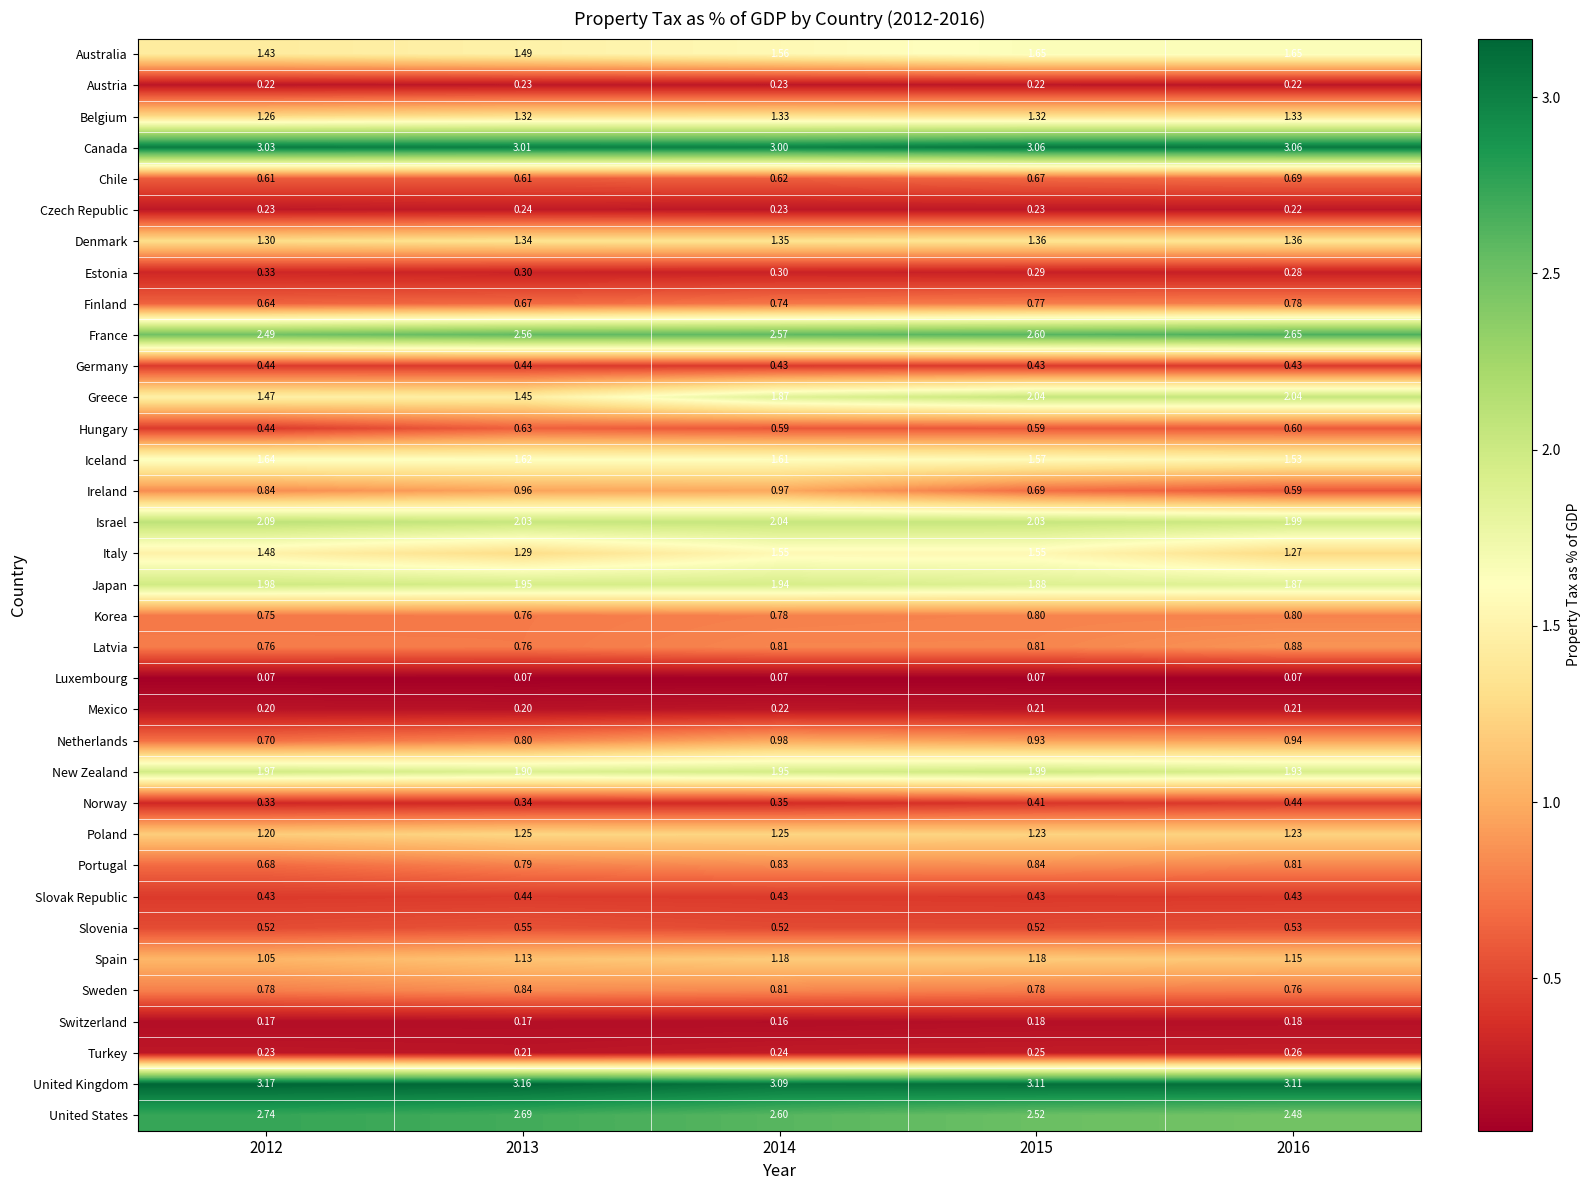

Which series has the largest total across all categories?

United Kingdom